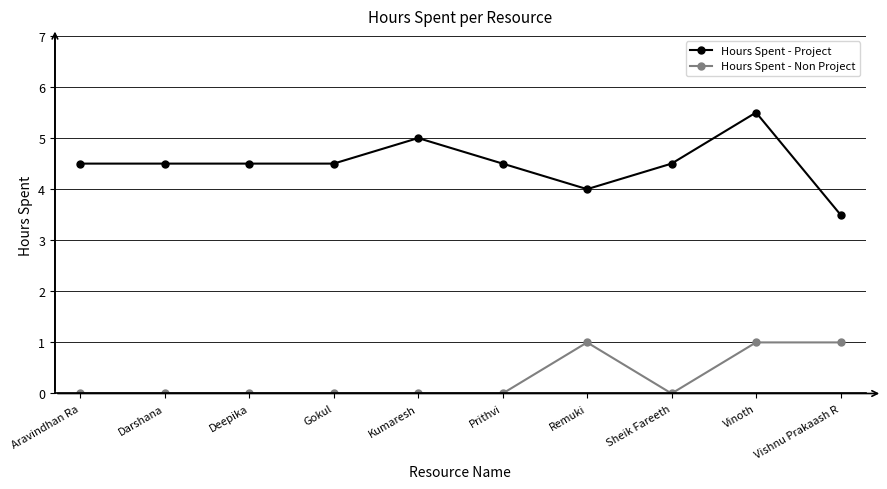

True or false: Hours Spent - Project has more than 0 interior local peaks.

True